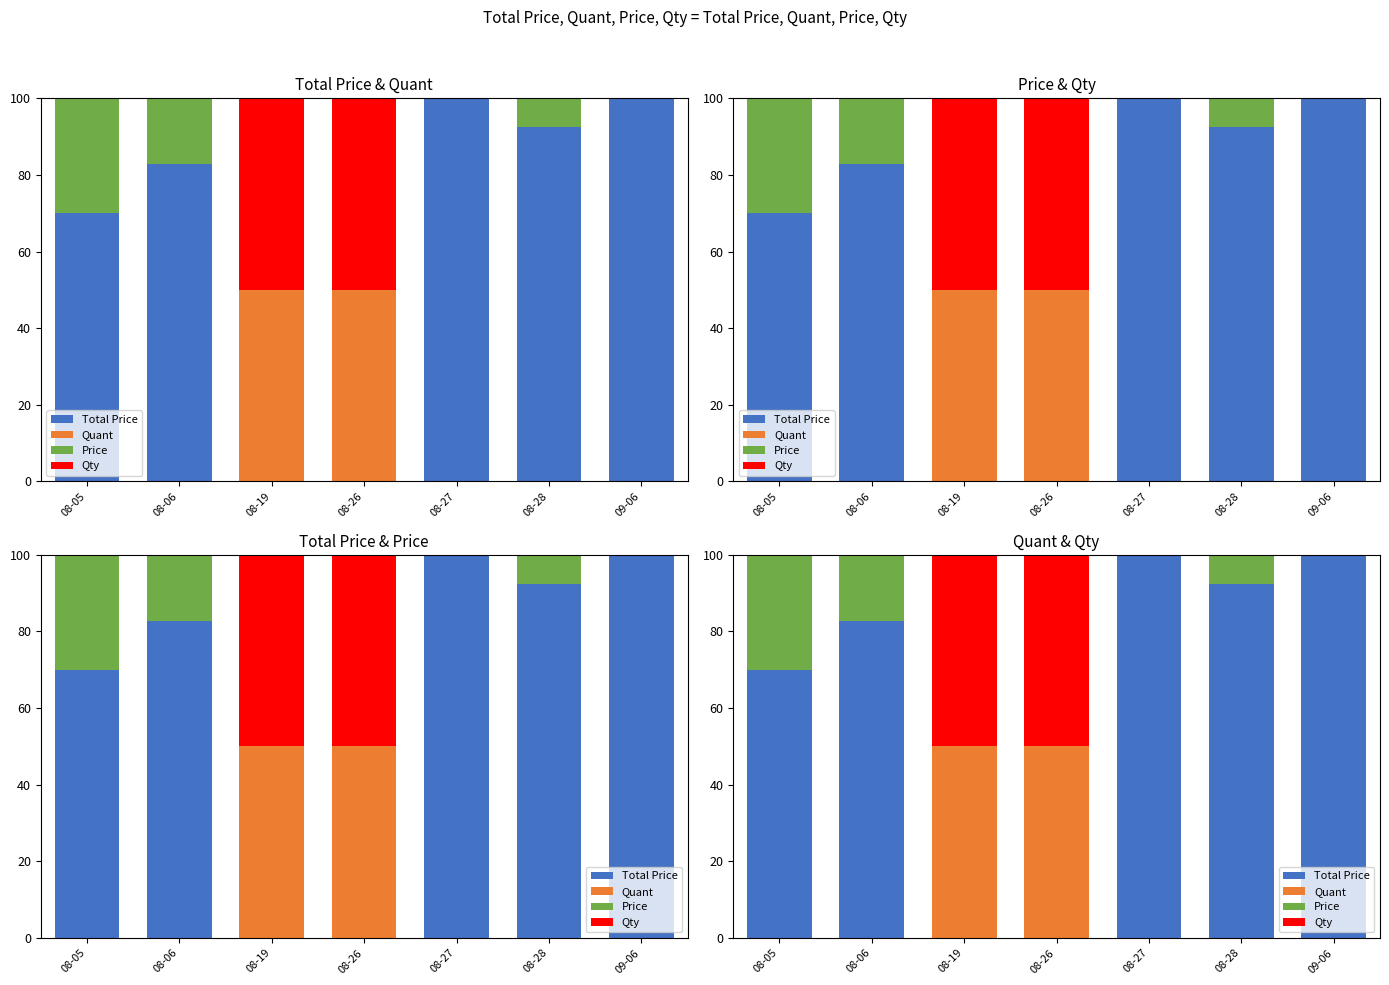

What position from the right is 08-19?

5